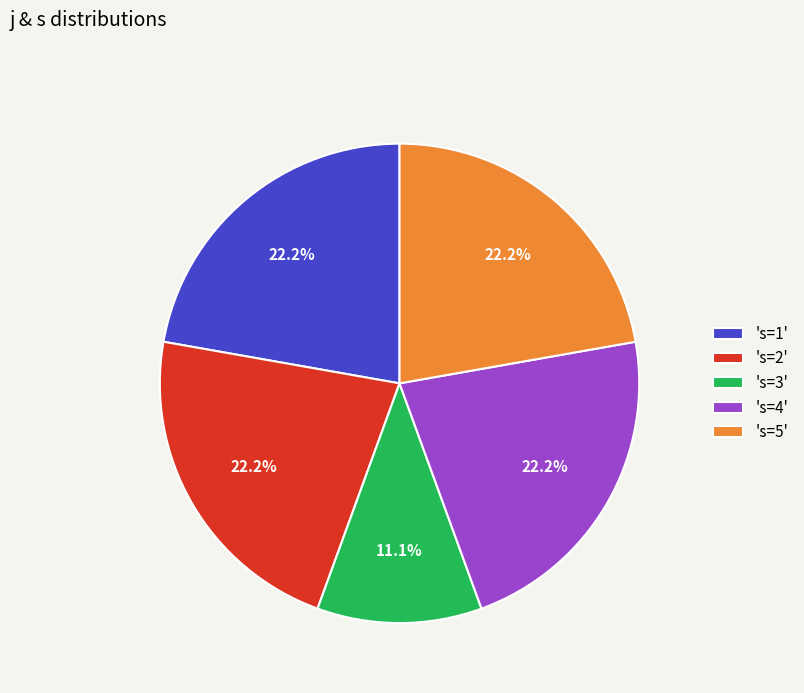

Which has a higher value, 's=3' or 's=1'?

's=1'